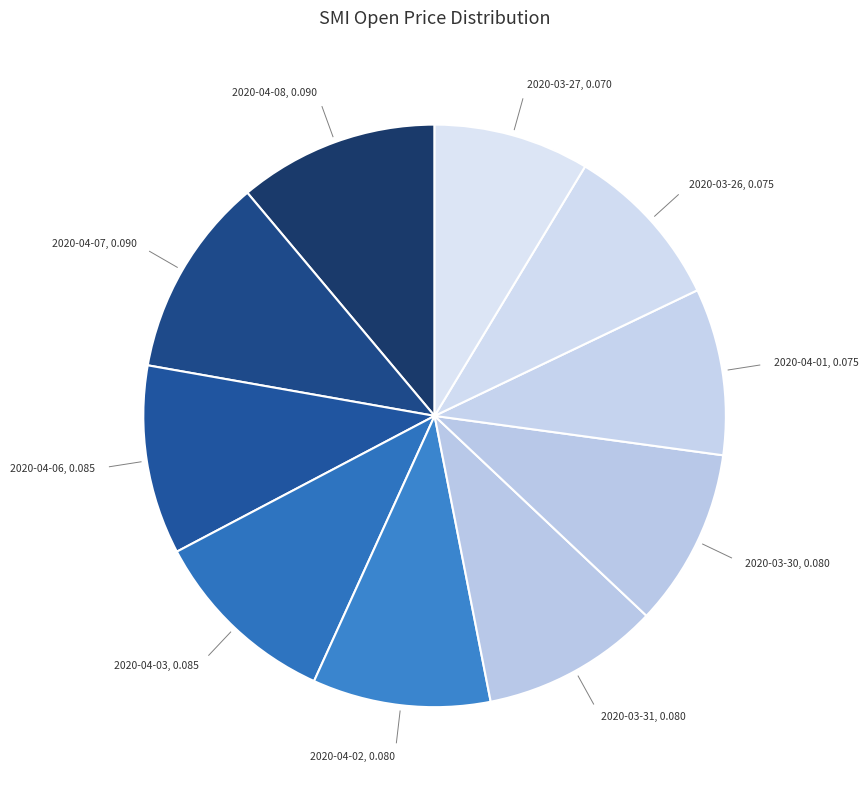

Is there any slice that represents more than half of the pie?

No